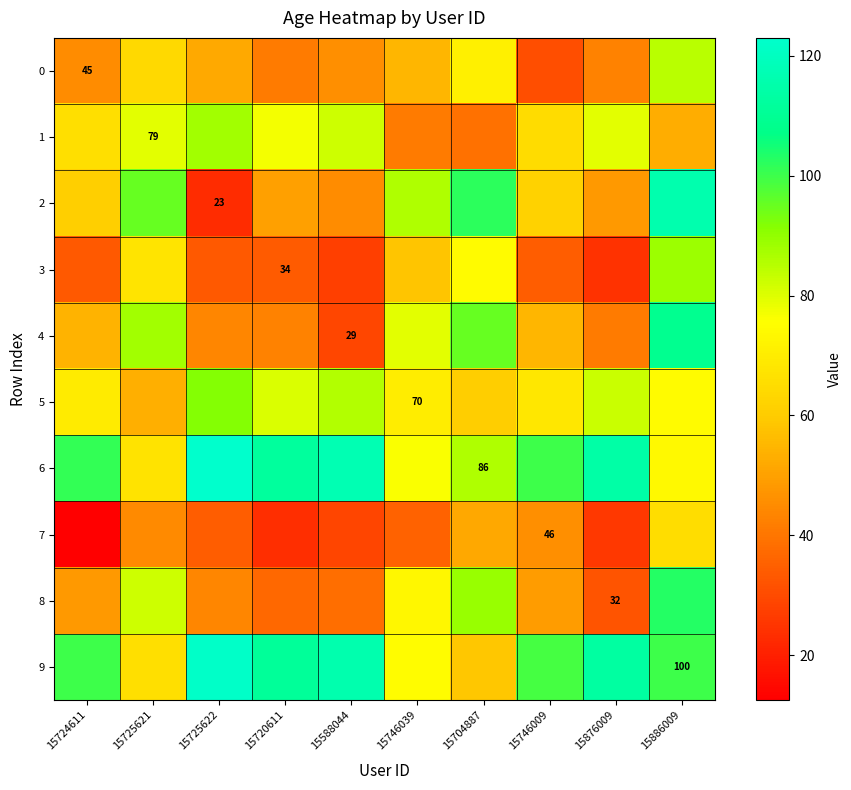

Which category has the highest value across all series?

15725622